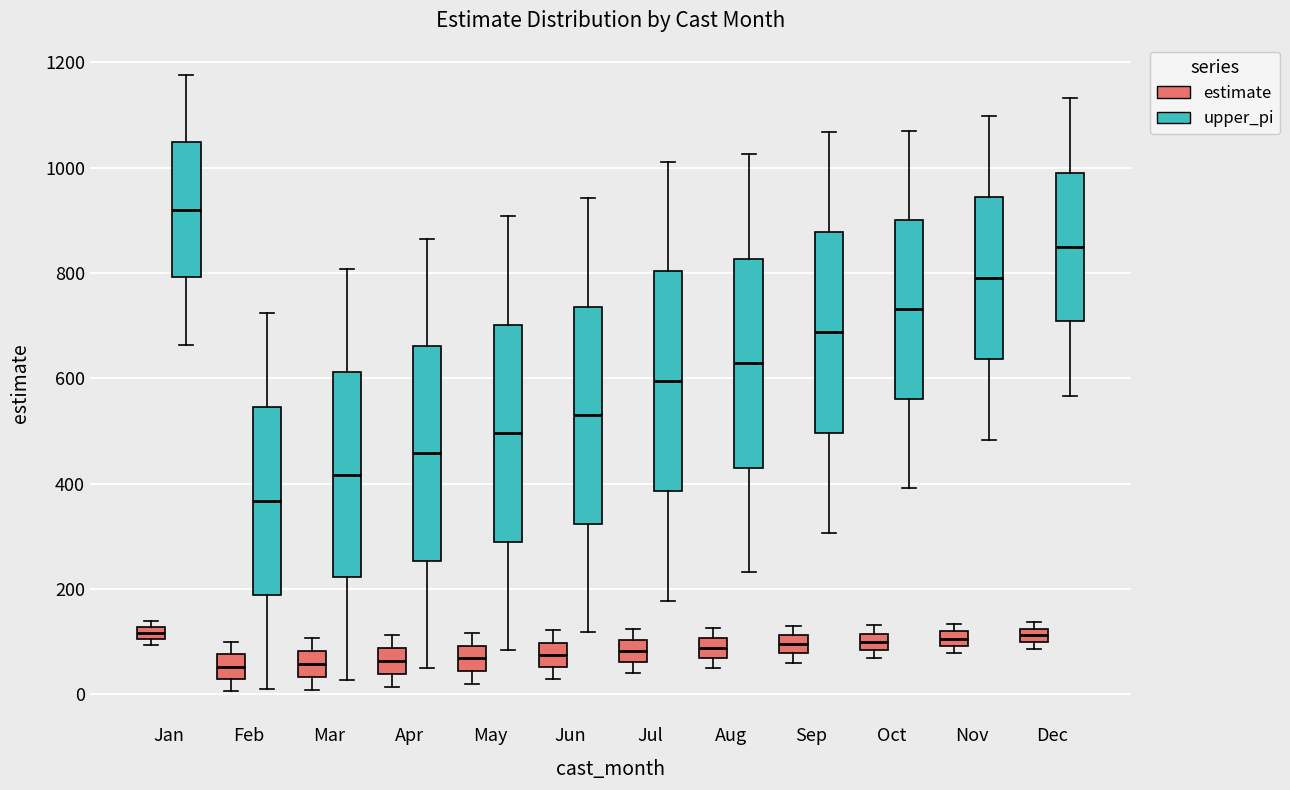

Where does the lower whisker of the box for May (upper_pi) end on the y-axis? The values are not printed on the chart, so give them approximately, as read against the axis.

80